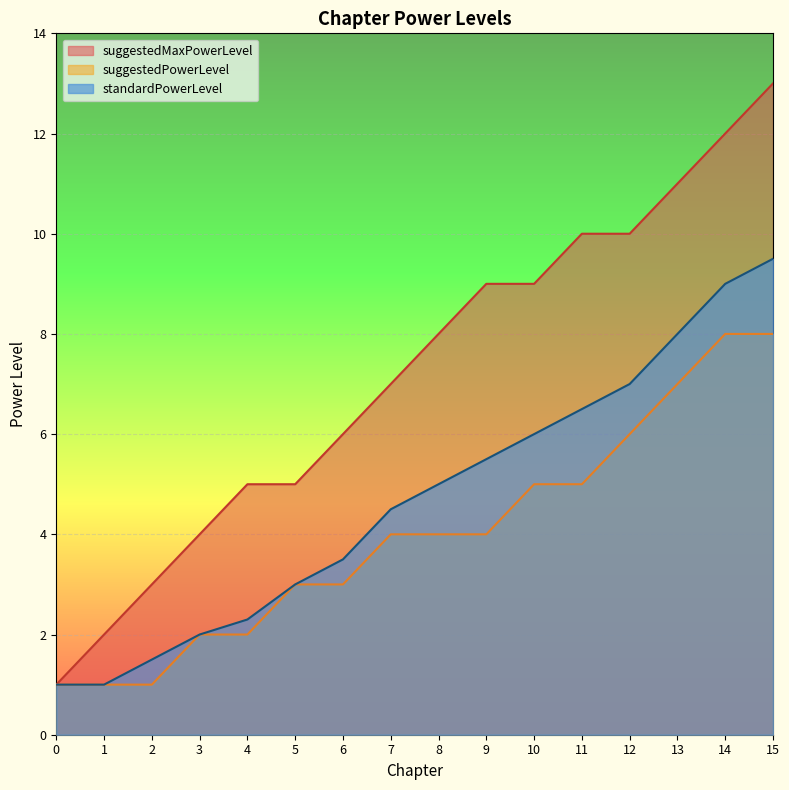

What is the value of the suggestedPowerLevel point at the 11th from the left?

5.0